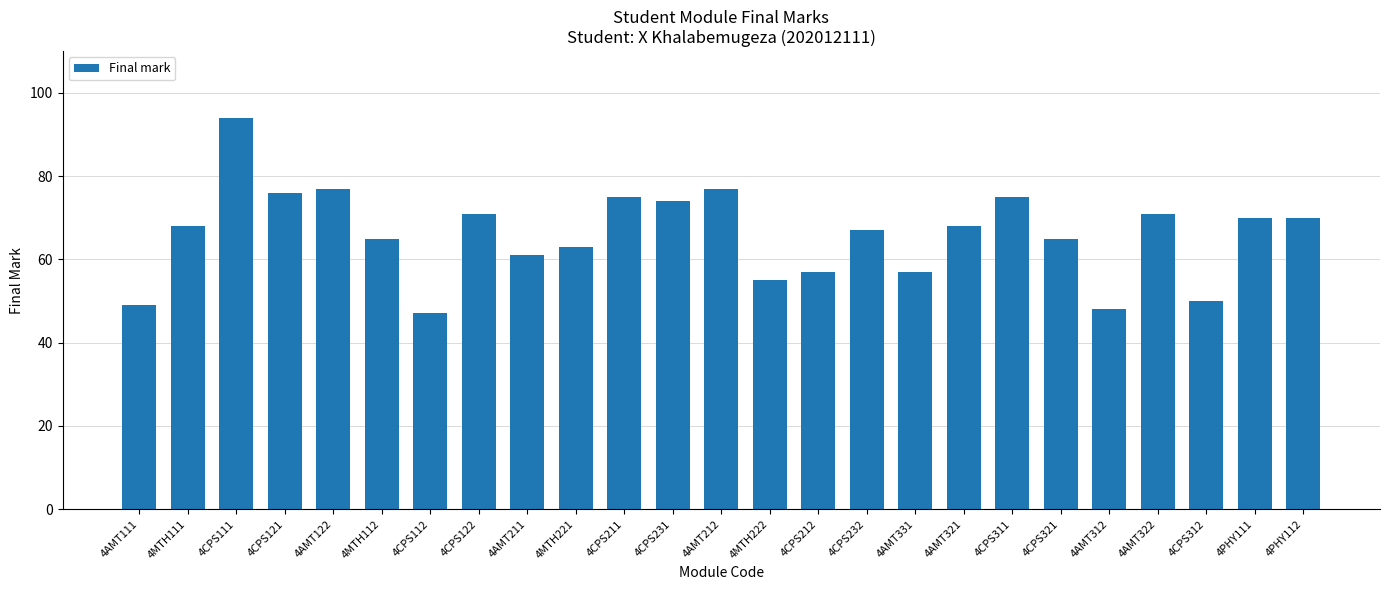

What is the difference between the maximum and minimum values?

47